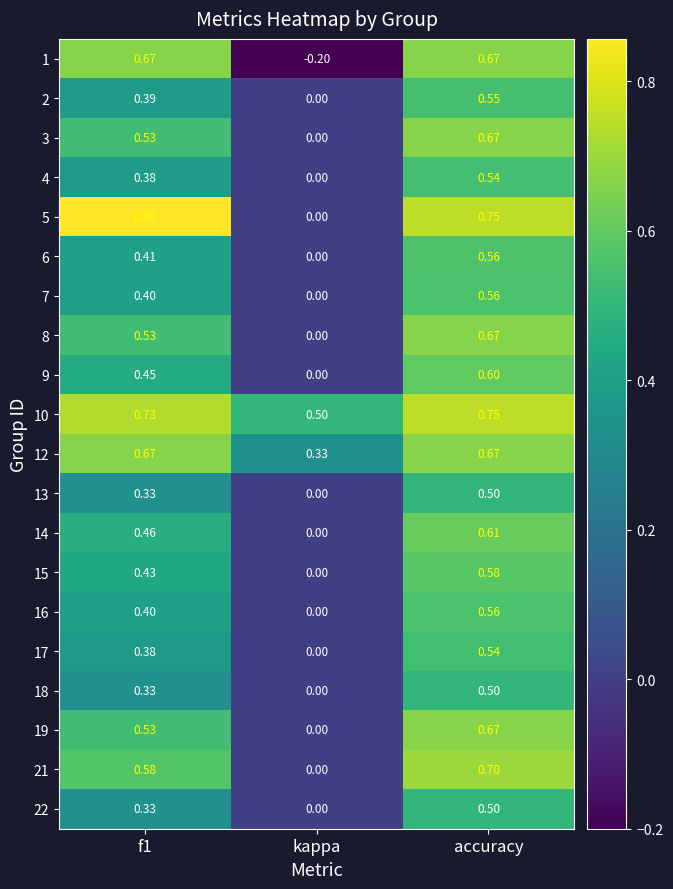

At which label does 9 reach its minimum?

kappa